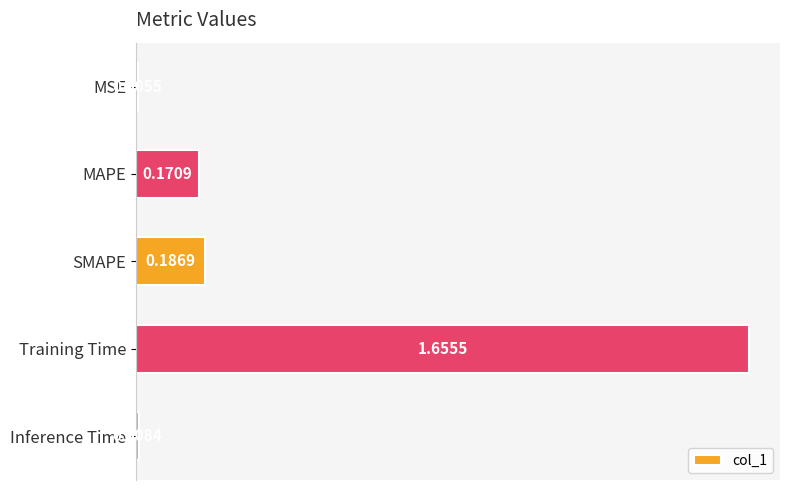

What is the sum of all values?

2.0